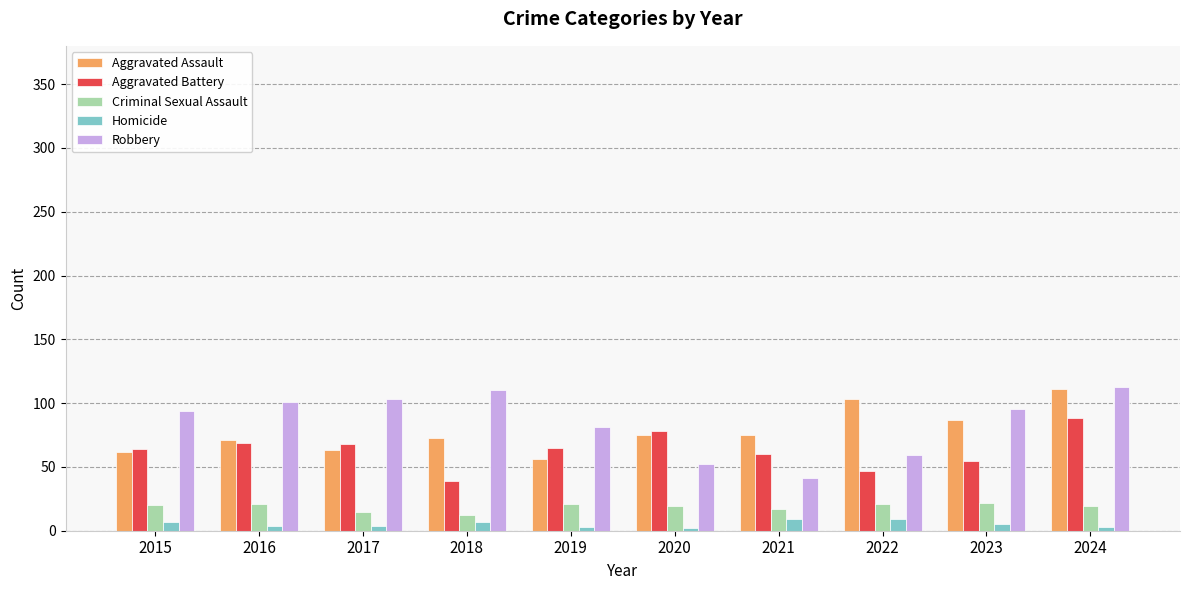

What is the greatest value displayed?

113